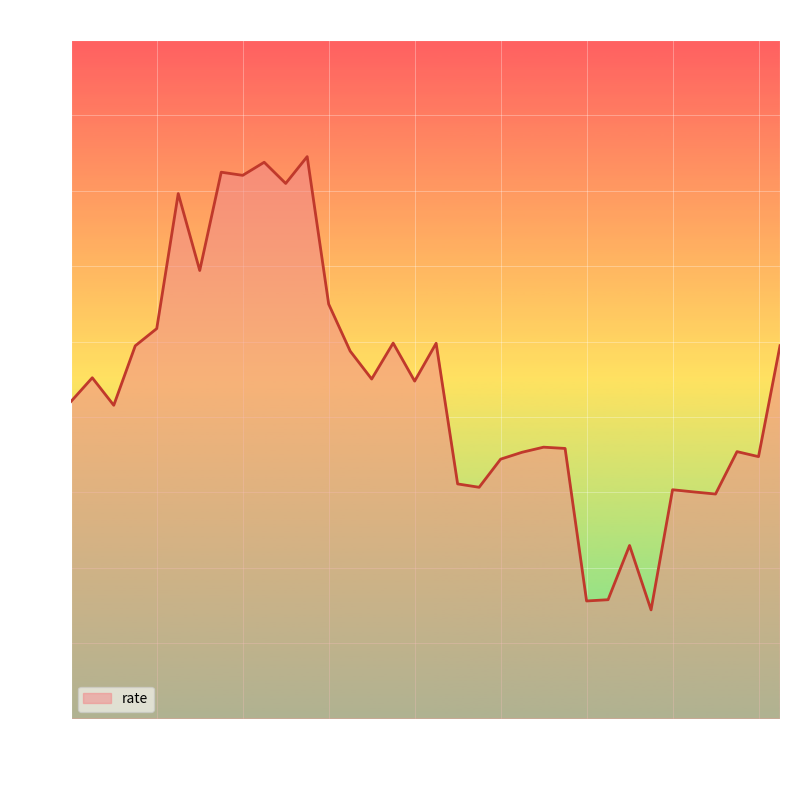

What is the difference between the maximum and minimum values?

30.1